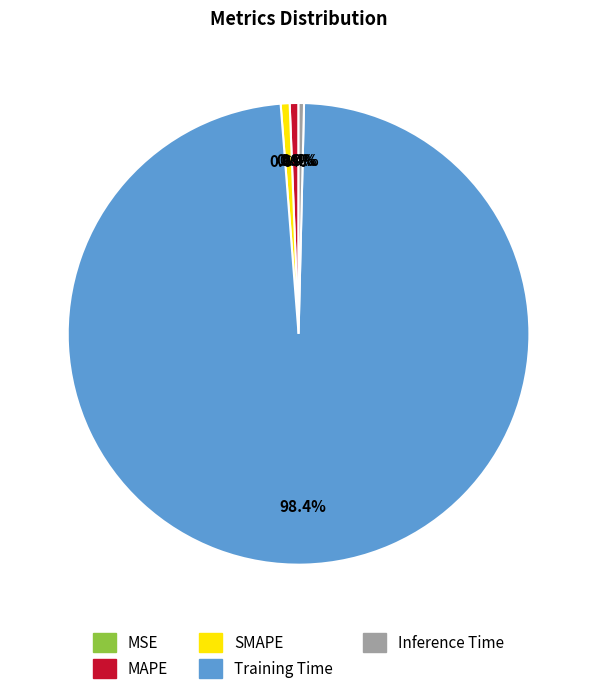

To the nearest percent, what portion does SMAPE represent?

1%